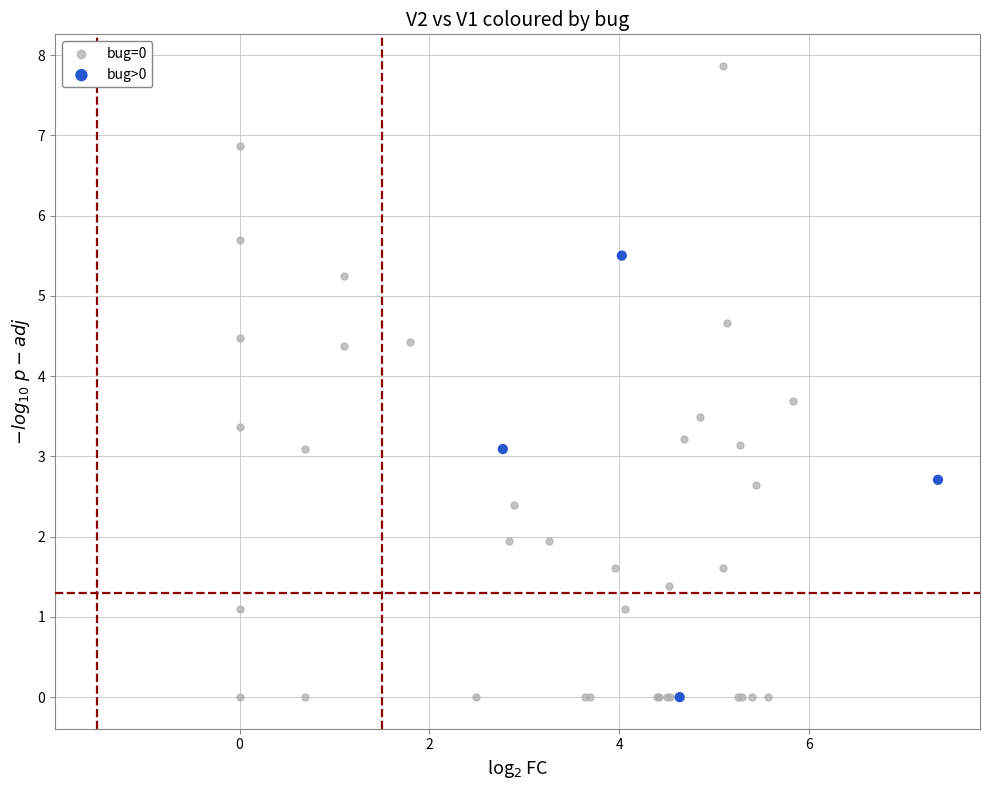

Which series reaches the maximum Y coordinate?

bug=0